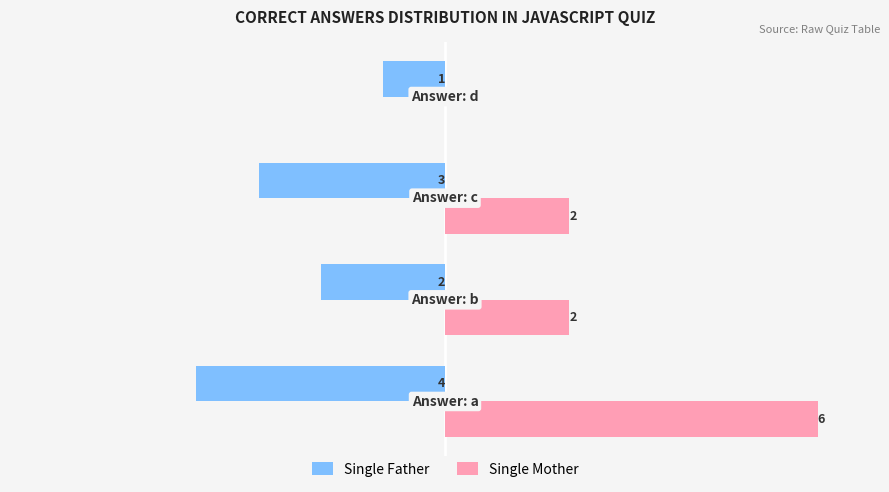

Which series has the largest total across all categories?

Single Mother